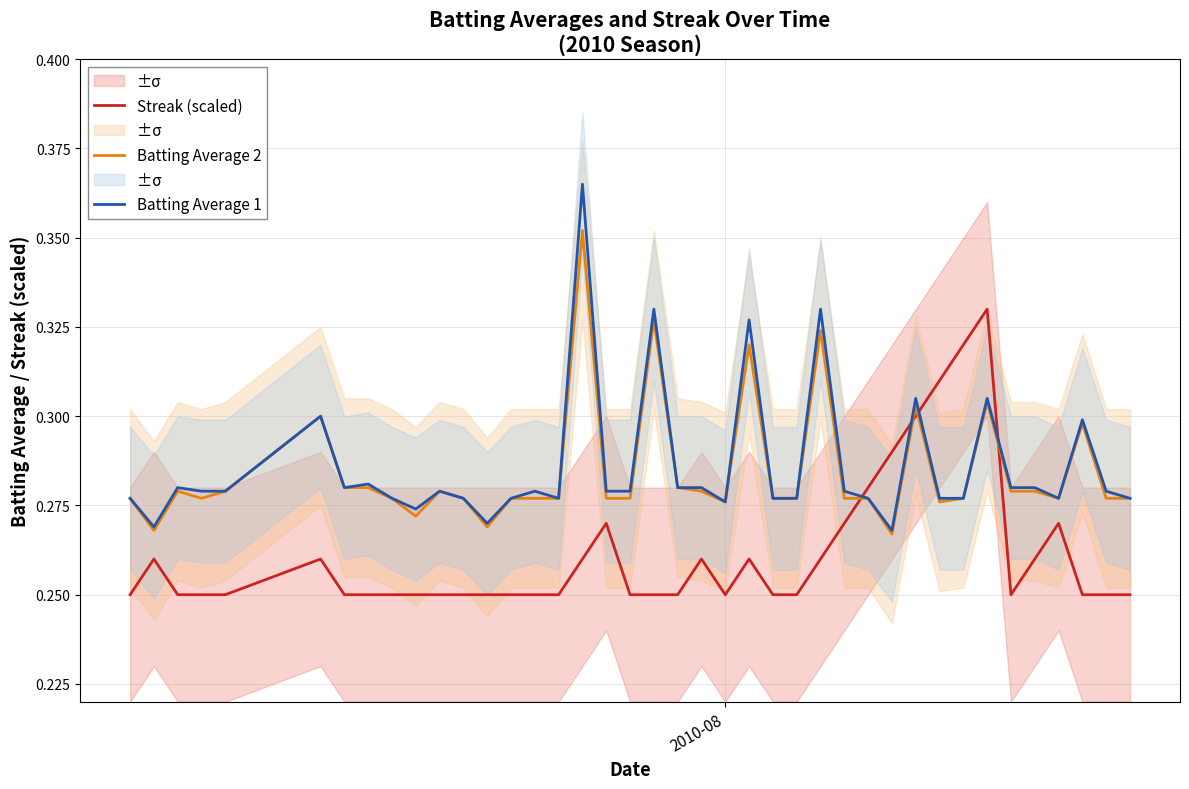

True or false: Streak (scaled) and Batting Average 2 cross at least once.

True